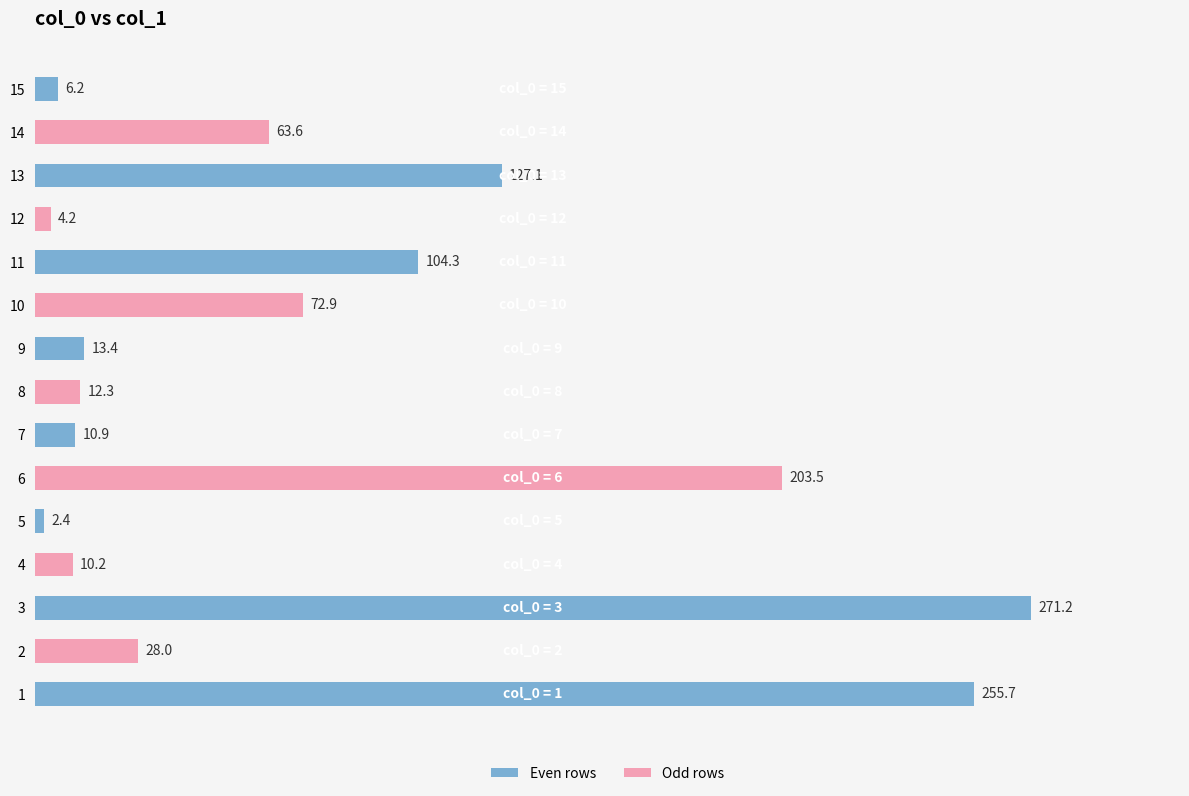

How many bars are there in total?

15